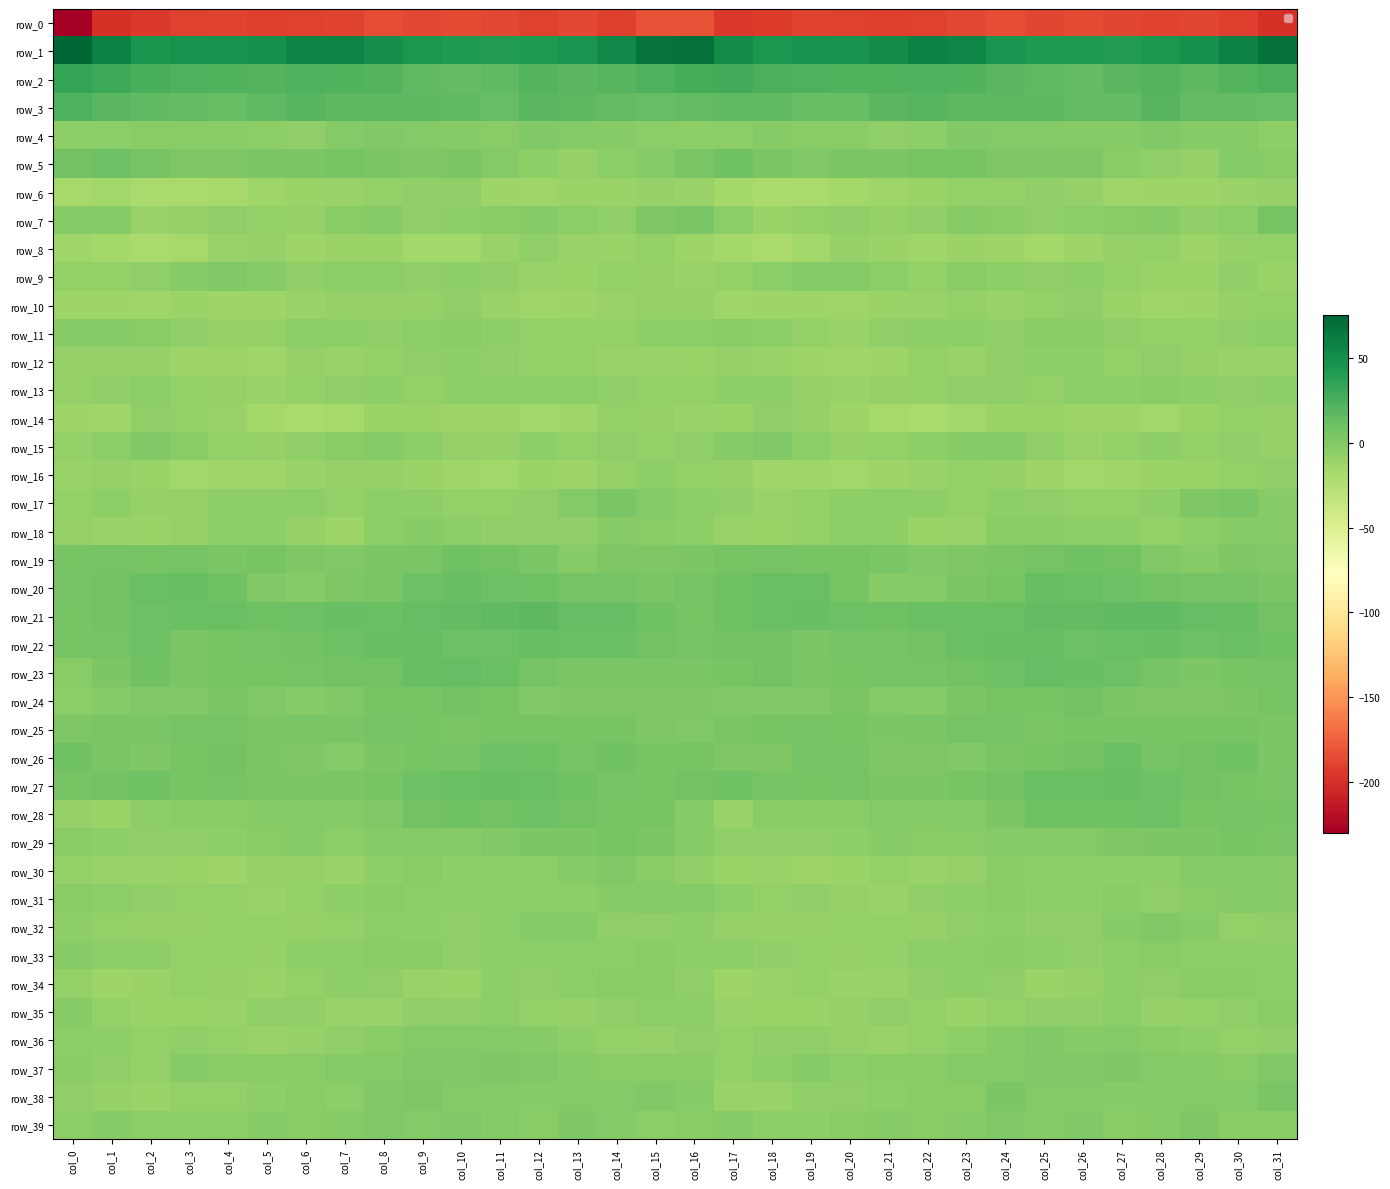

What is the difference between the second highest and minimum values in the row_2 series?

15.8